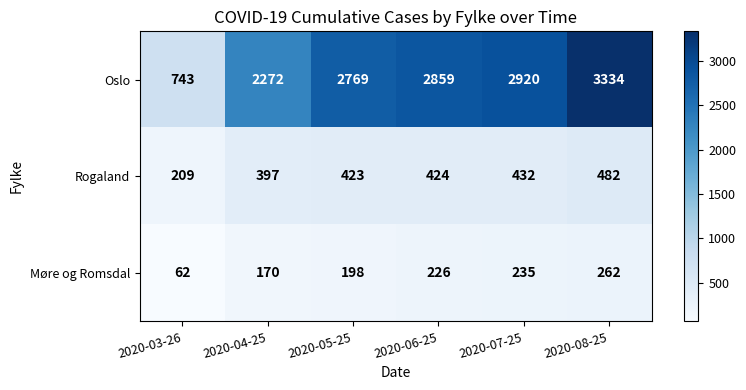

Is it true that Rogaland equals 423 at 2020-05-25?

True